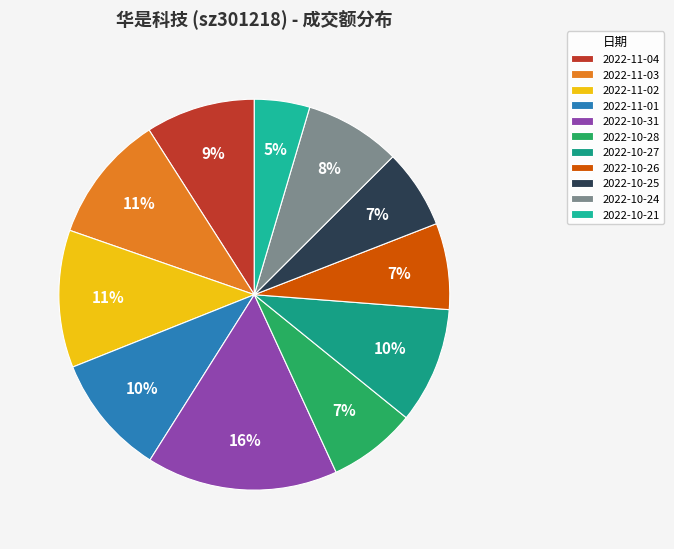

Which slice is the smallest?

2022-10-21